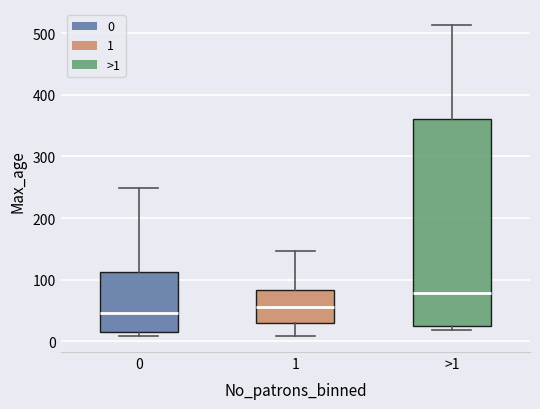

Reading left to right, read every box against the y-axis: the position of its median line, the range the box covers, and the ends of its whiskers. The values are not printed on the chart, so give them approximately, as read against the axis.

0: median 50, box 20 to 110, whiskers 10 to 250
1: median 60, box 30 to 80, whiskers 10 to 150
>1: median 80, box 30 to 360, whiskers 20 to 510